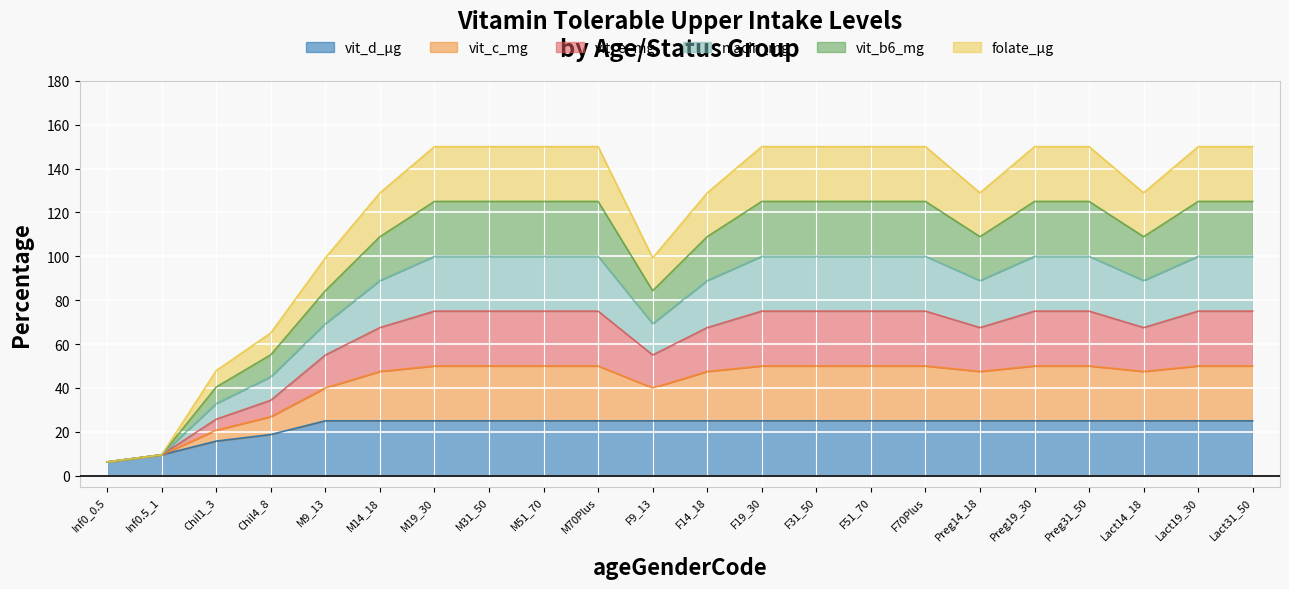

Count the number of categories in the chart.

22